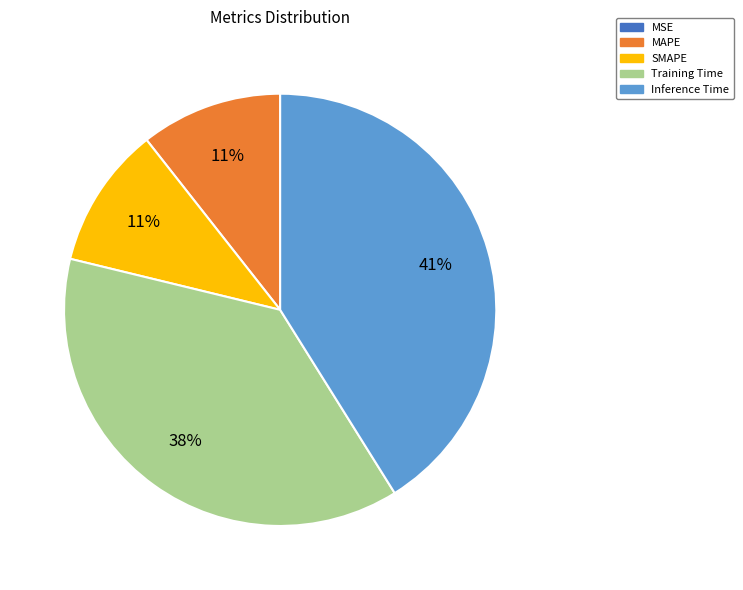

Is the sum of Training Time and SMAPE greater than half?

No